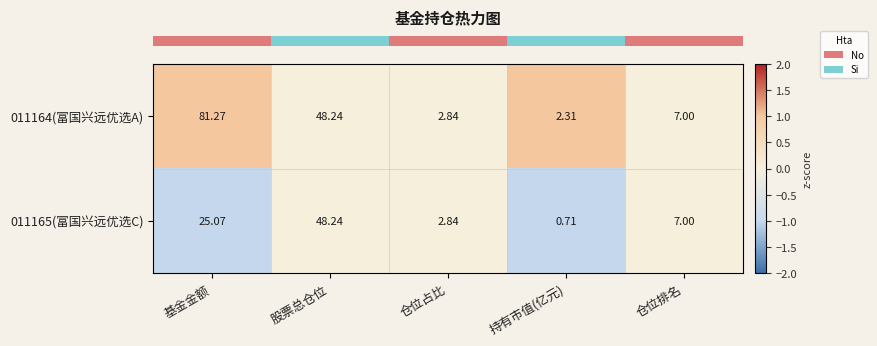

At which category is the sum across all series the highest?

基金金额